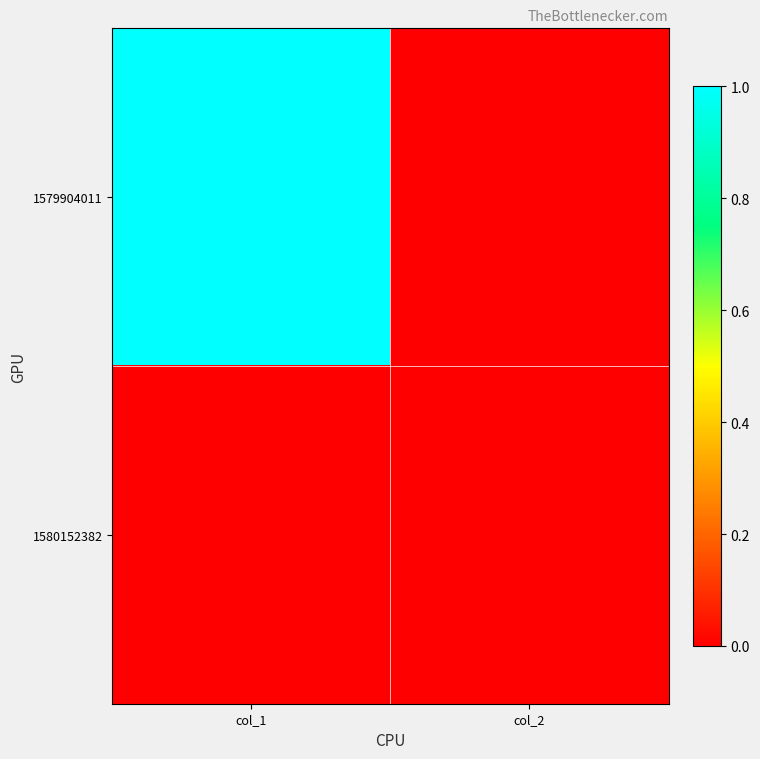

What is the greatest value displayed?

1